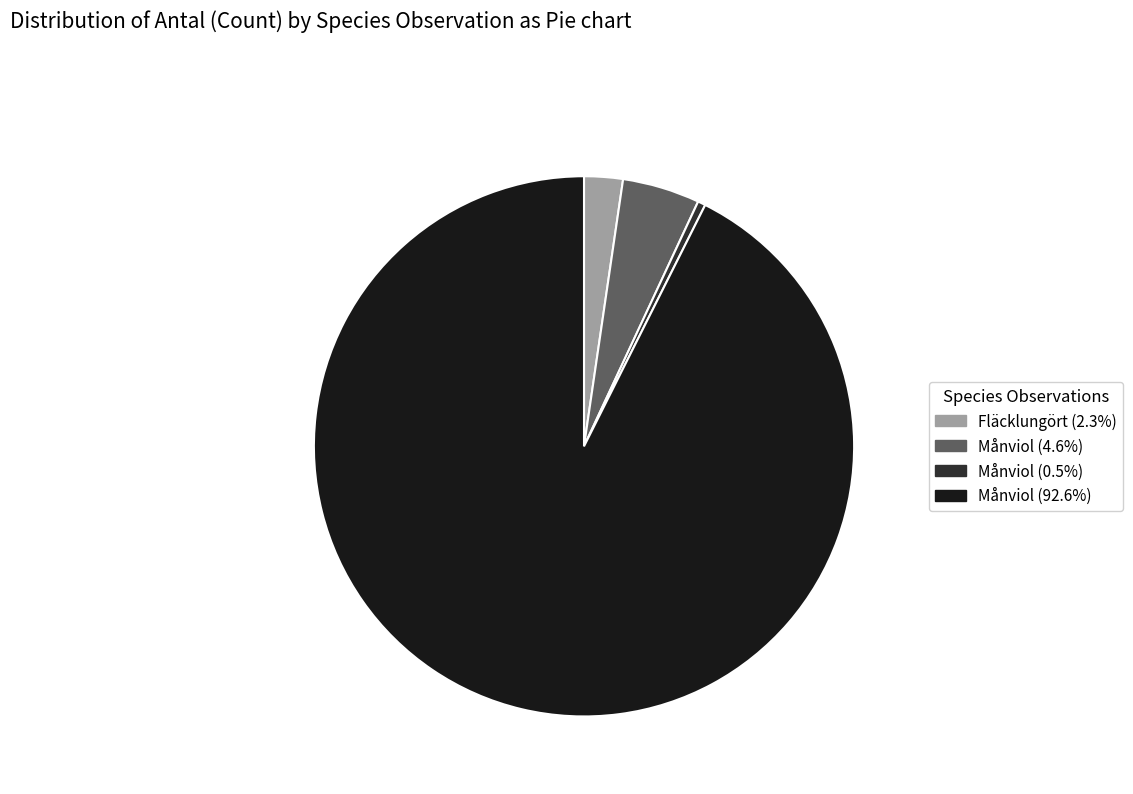

How many slices are in this pie chart?

4